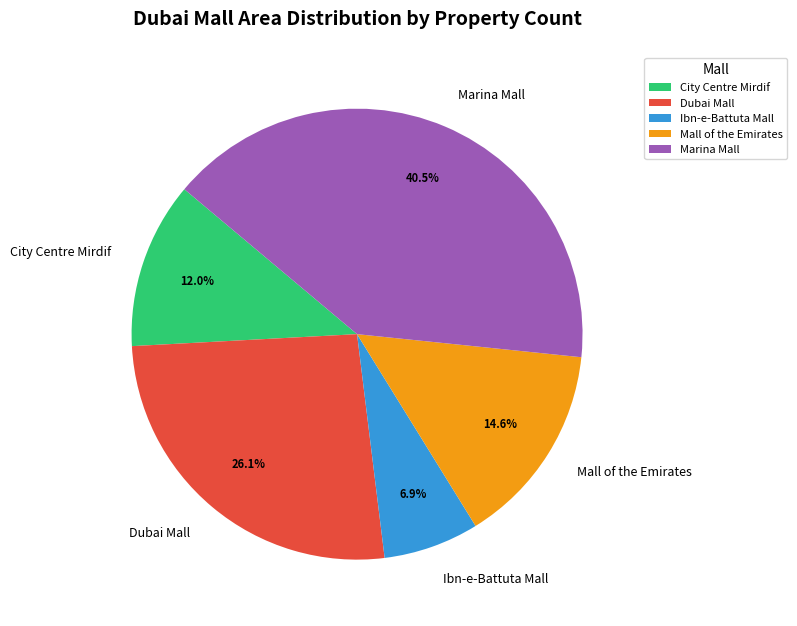

Count the number of slices in the pie.

5